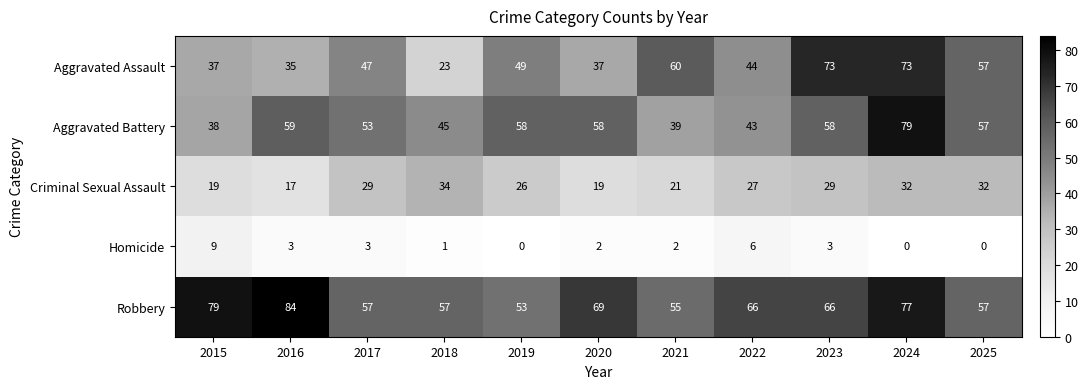

What is the total value across all series at 2019?

186